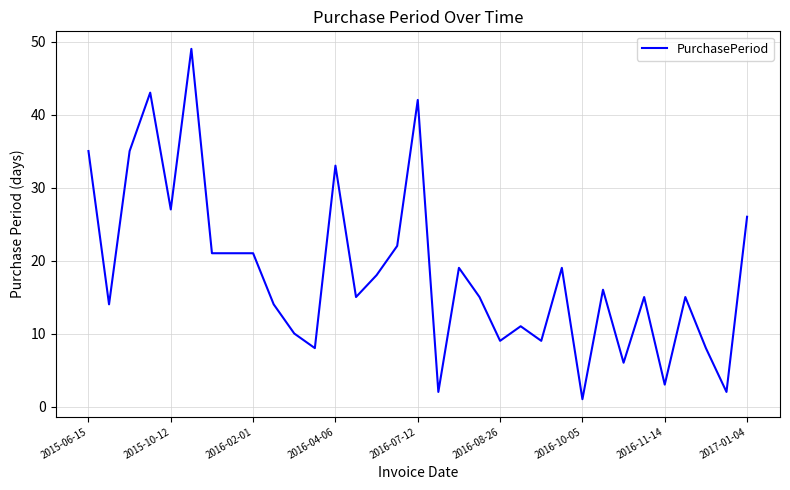

What is the greatest value displayed?

49